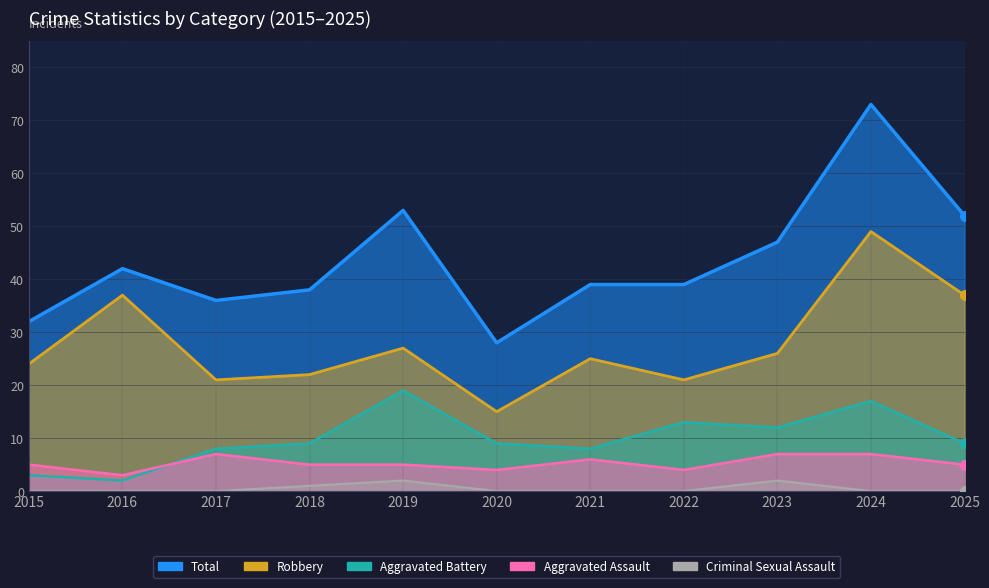

Reading left to right, what are all the values shown in this chart?

Total: 32	42	36	38	53	28	39	39	47	73	52
Robbery: 24	37	21	22	27	15	25	21	26	49	37
Aggravated Battery: 3	2	8	9	19	9	8	13	12	17	9
Aggravated Assault: 5	3	7	5	5	4	6	4	7	7	5
Criminal Sexual Assault: 0	0	0	1	2	0	0	0	2	0	0